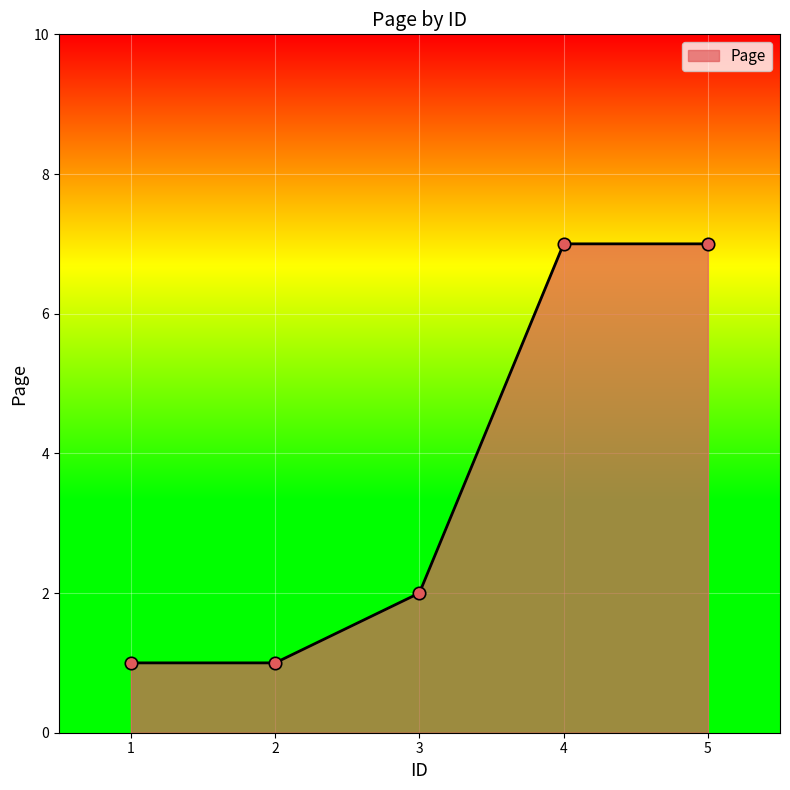

What is the change in value from 1 to 3?

+1